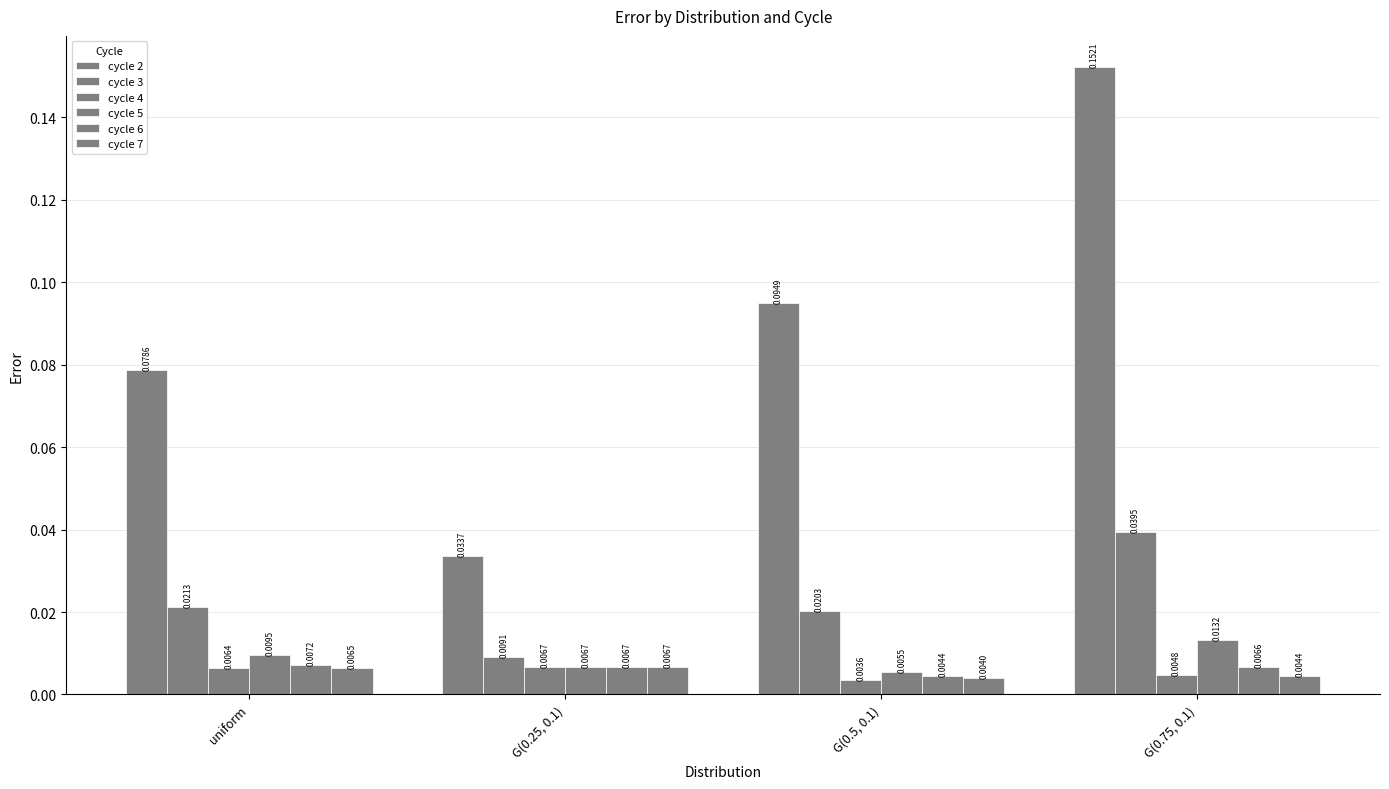

Does the chart contain stacked bars?

No